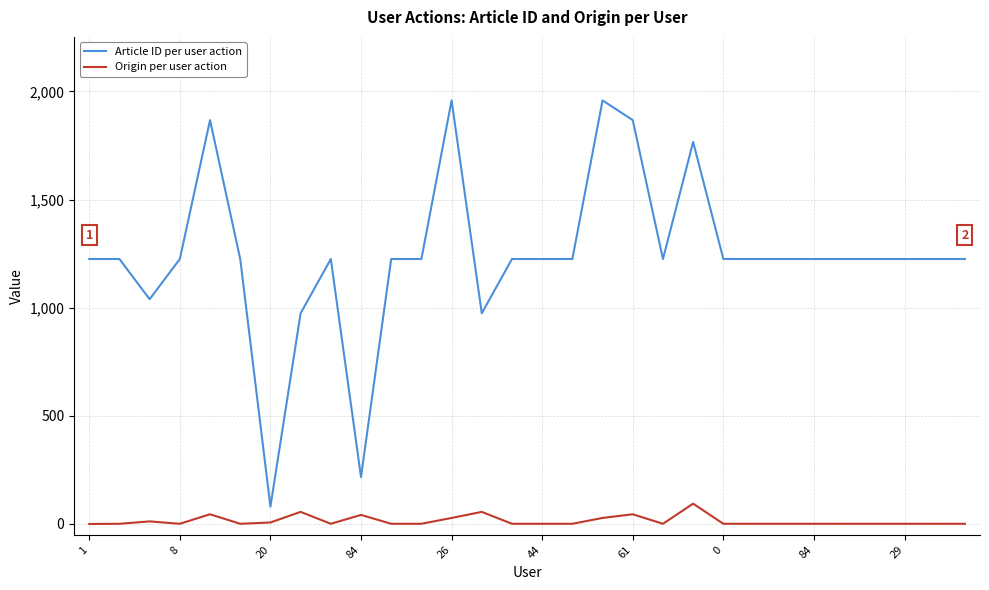

True or false: Article ID per user action and Origin per user action intersect in this chart.

False